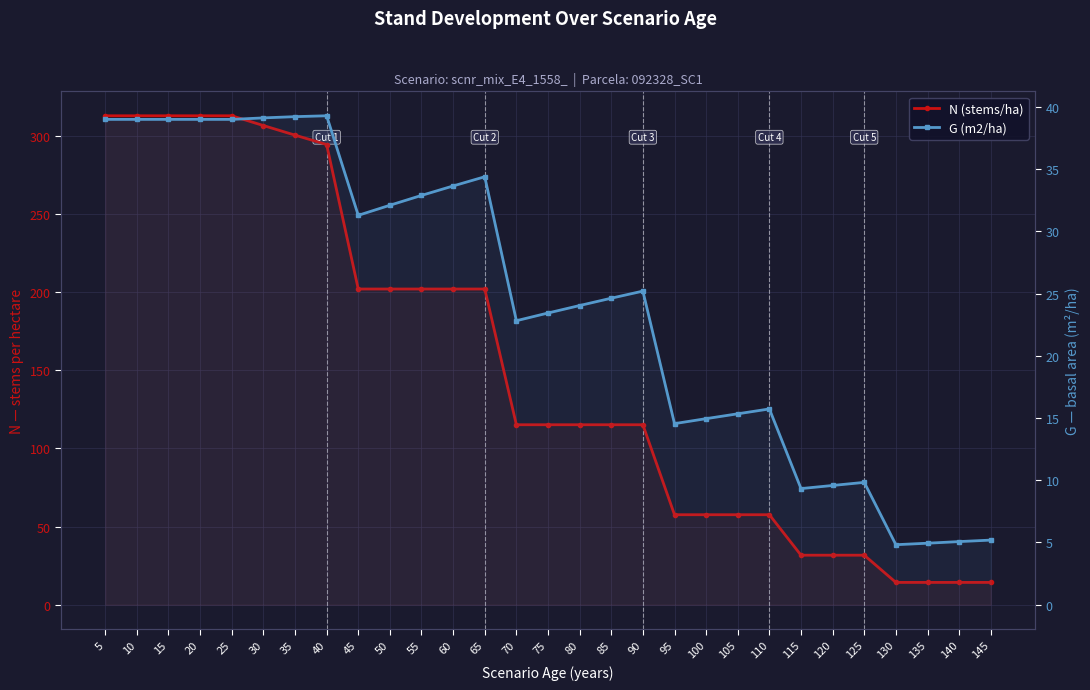

Reading left to right, list all the values displayed in this chart.

N (stems/ha): 5=312.9	10=312.9	15=312.9	20=312.9	25=312.9	30=306.7	35=300.5	40=294.5	45=202.1	50=202.1	55=202.1	60=202.1	65=202.1	70=115.2	75=115.2	80=115.2	85=115.2	90=115.2	95=57.6	100=57.6	105=57.6	110=57.6	115=31.7	120=31.7	125=31.7	130=14.2	135=14.2	140=14.2	145=14.2
G (m2/ha): 5=39.0	10=39.0	15=39.0	20=39.0	25=39.0	30=39.1	35=39.2	40=39.3	45=31.3	50=32.1	55=32.9	60=33.6	65=34.4	70=22.8	75=23.4	80=24.0	85=24.6	90=25.2	95=14.6	100=14.9	105=15.3	110=15.7	115=9.3	120=9.6	125=9.8	130=4.8	135=4.9	140=5.1	145=5.2